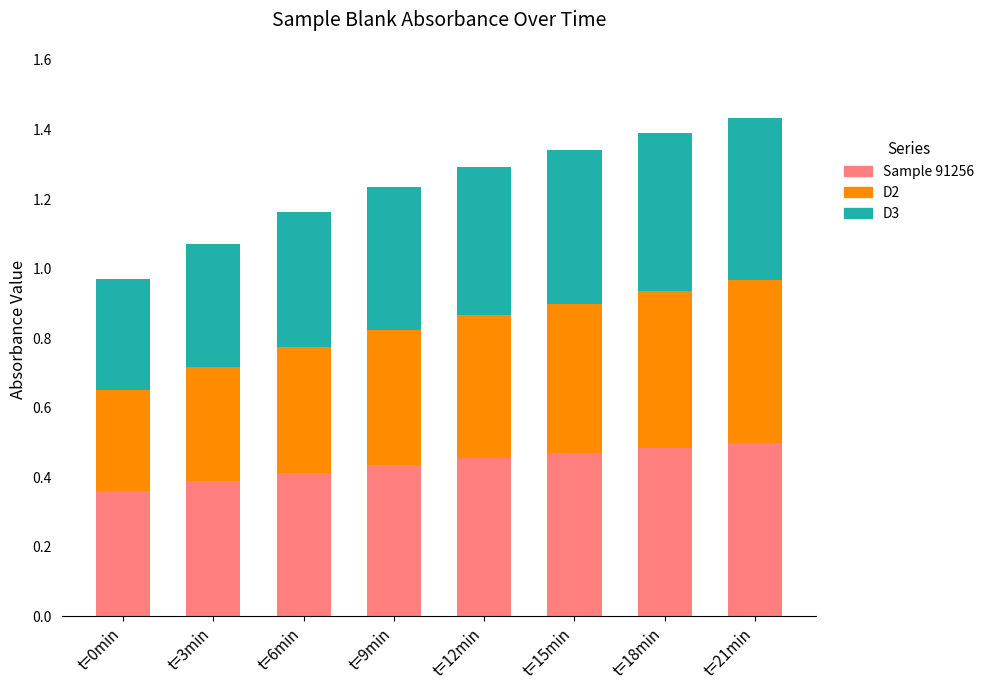

The value of Sample 91256 at t=6min is 0.6. True or false?

False